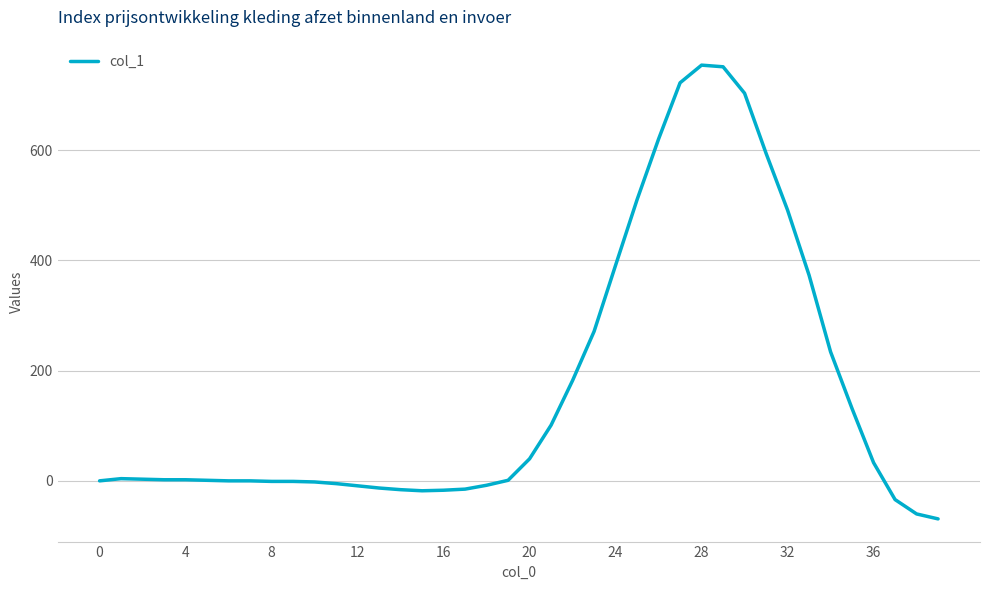

What is the difference between the maximum and minimum values?

823